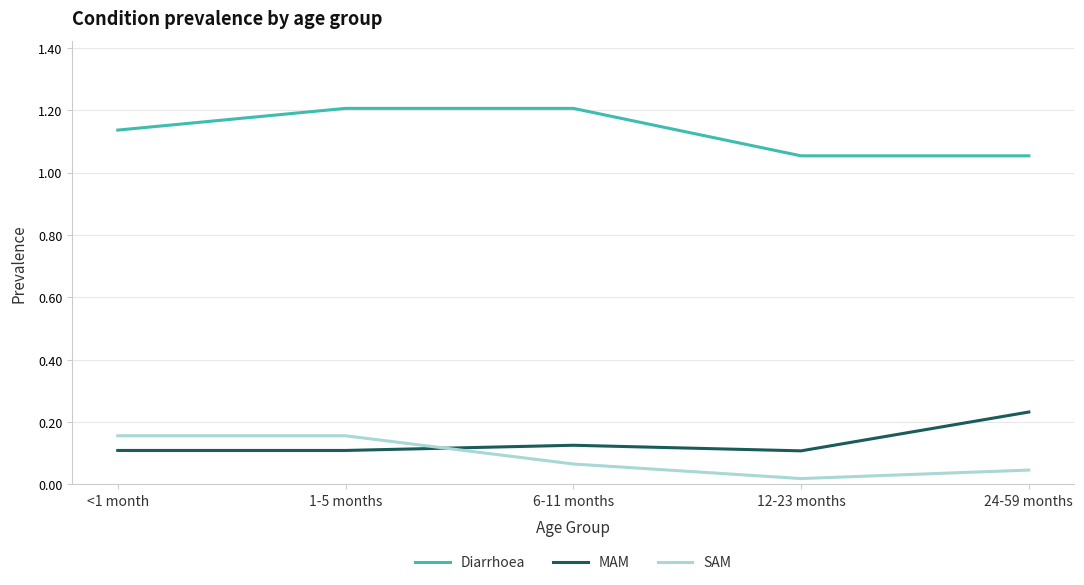

What position from the right is 24-59 months?

1